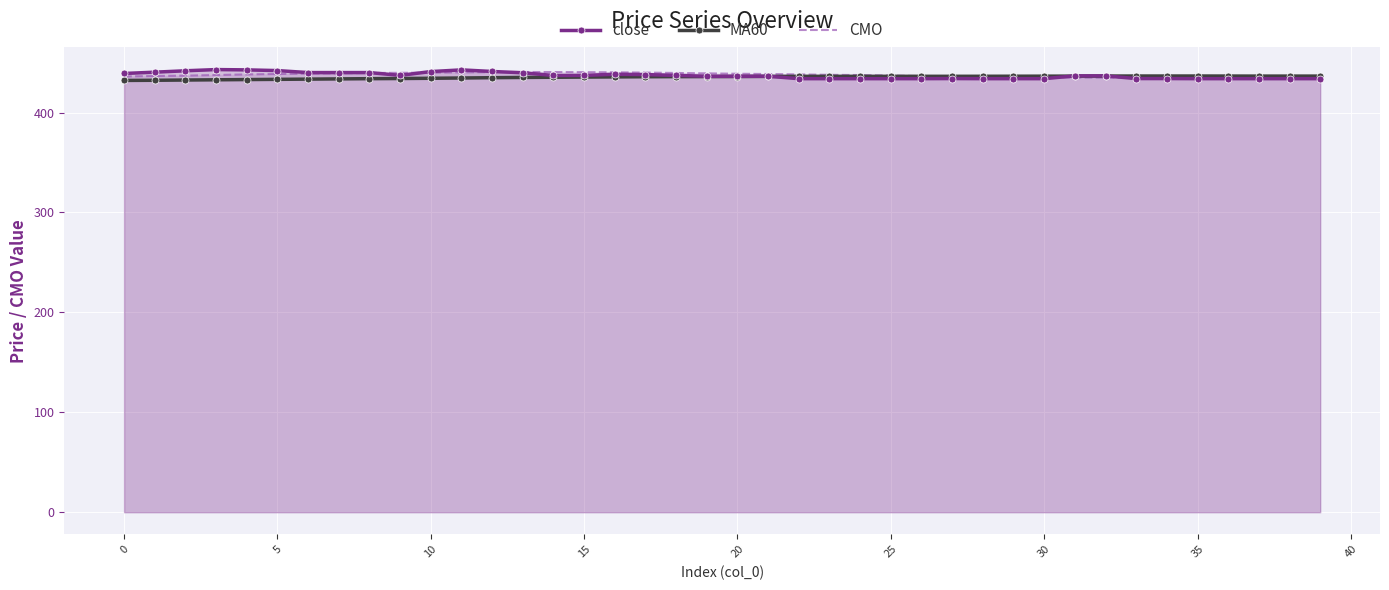

Reading left to right, transcribe all the data shown in this chart.

close: 439.1	440.4	441.8	443.0	442.7	442.0	440.0	440.0	440.0	437.2	441.0	442.7	441.1	439.8	437.1	437.2	438.3	438.0	437.2	436.3	436.3	436.3	433.9	433.9	433.9	433.9	433.9	434.0	433.9	433.9	433.9	436.7	436.7	434.0	434.0	433.9	433.9	433.9	433.9	433.9
MA60: 432.1	432.3	432.5	432.8	433.0	433.2	433.4	433.7	433.9	434.0	434.3	434.6	434.9	435.1	435.3	435.5	435.7	435.8	435.9	436.0	436.0	436.2	436.2	436.2	436.2	436.3	436.3	436.3	436.3	436.4	436.4	436.5	436.5	436.6	436.6	436.6	436.5	436.5	436.5	436.5
CMO: 436.1	436.6	436.9	437.6	438.2	438.6	439.0	439.2	439.6	439.8	440.0	440.3	440.5	440.6	440.5	440.4	440.3	440.0	439.6	439.2	438.8	438.6	438.2	437.8	437.5	437.1	436.5	436.0	435.6	435.4	435.2	435.1	435.0	434.8	434.6	434.5	434.3	434.3	434.3	434.3